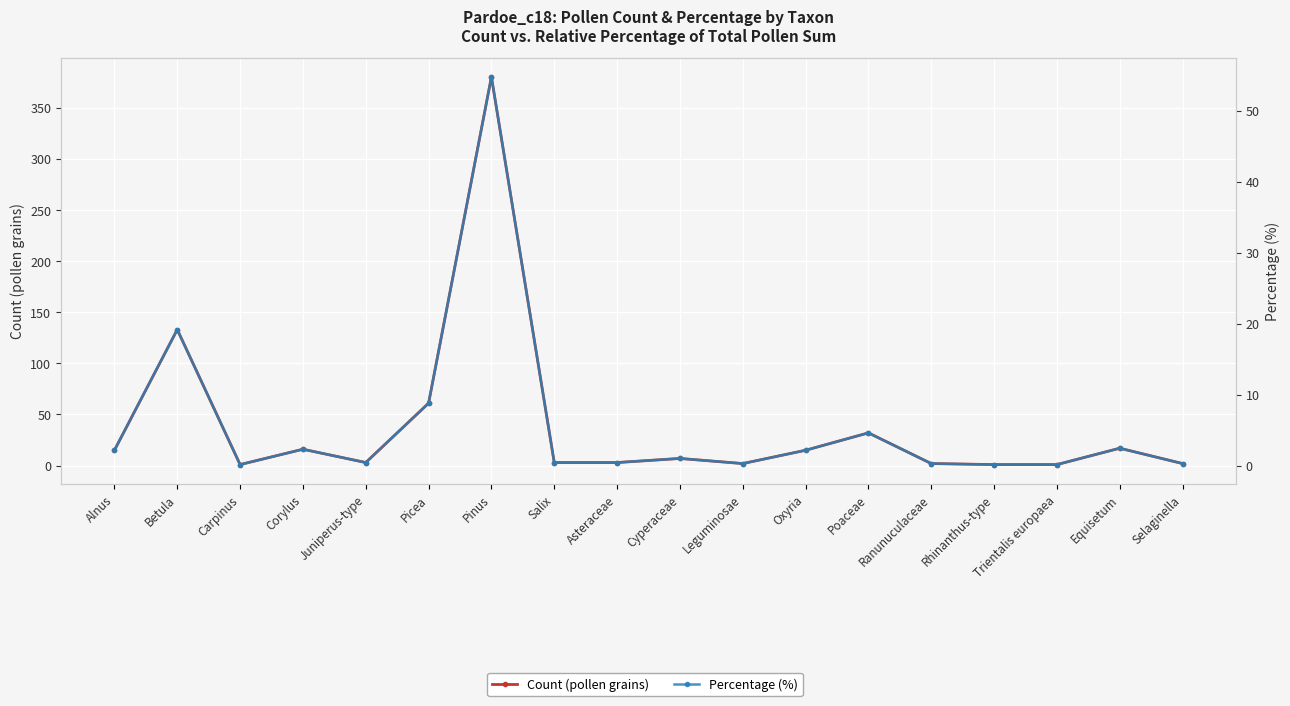

What is the label of the 15th point from the left?

Rhinanthus-type